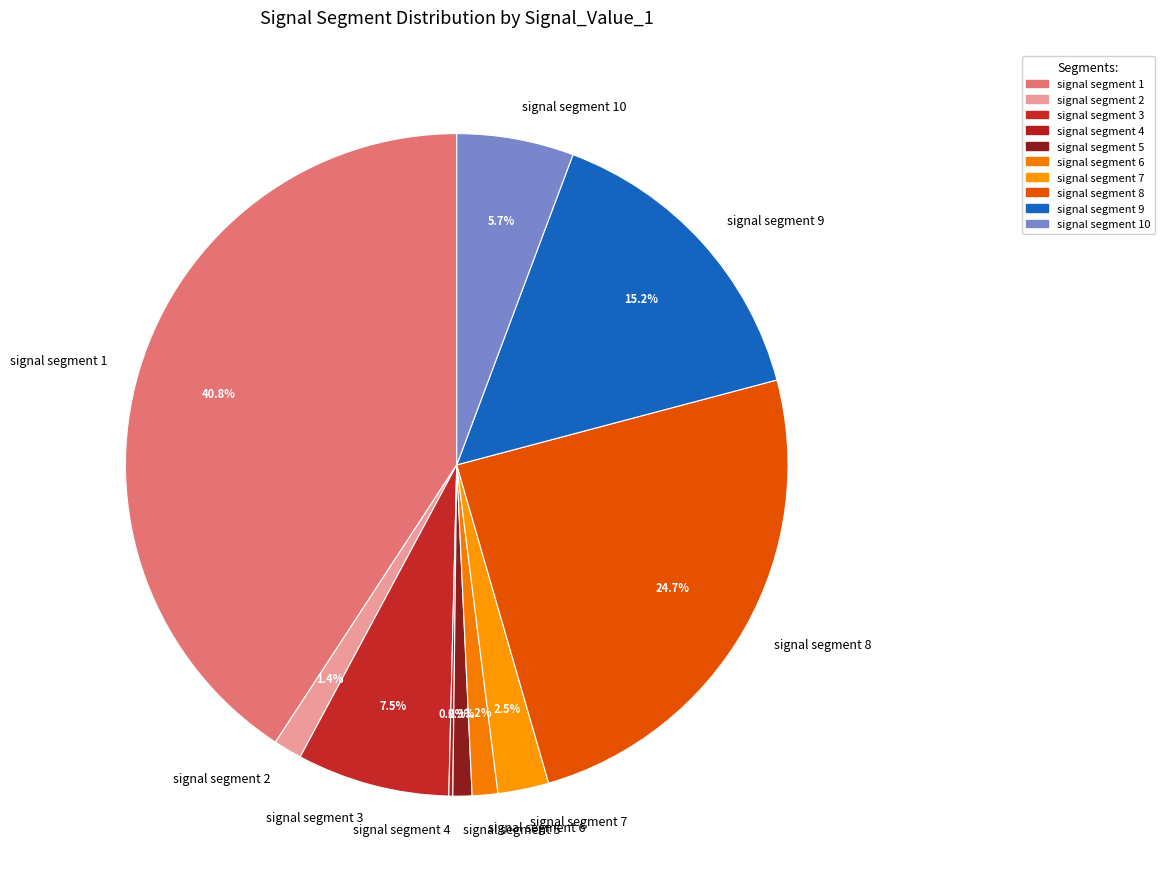

What percentage is NOT represented by signal segment 2?

98.6%